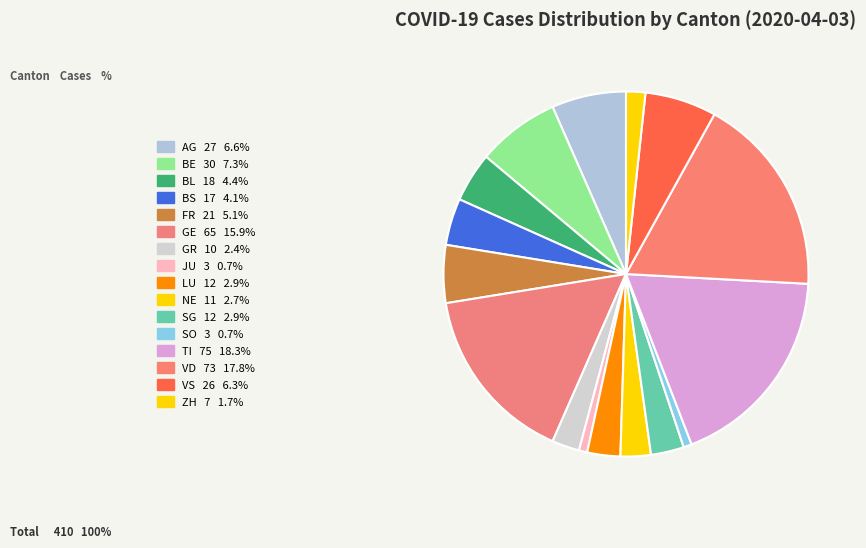

Rank the categories by value from lowest to highest.

JU, SO, ZH, GR, NE, LU, SG, BS, BL, FR, VS, AG, BE, GE, VD, TI